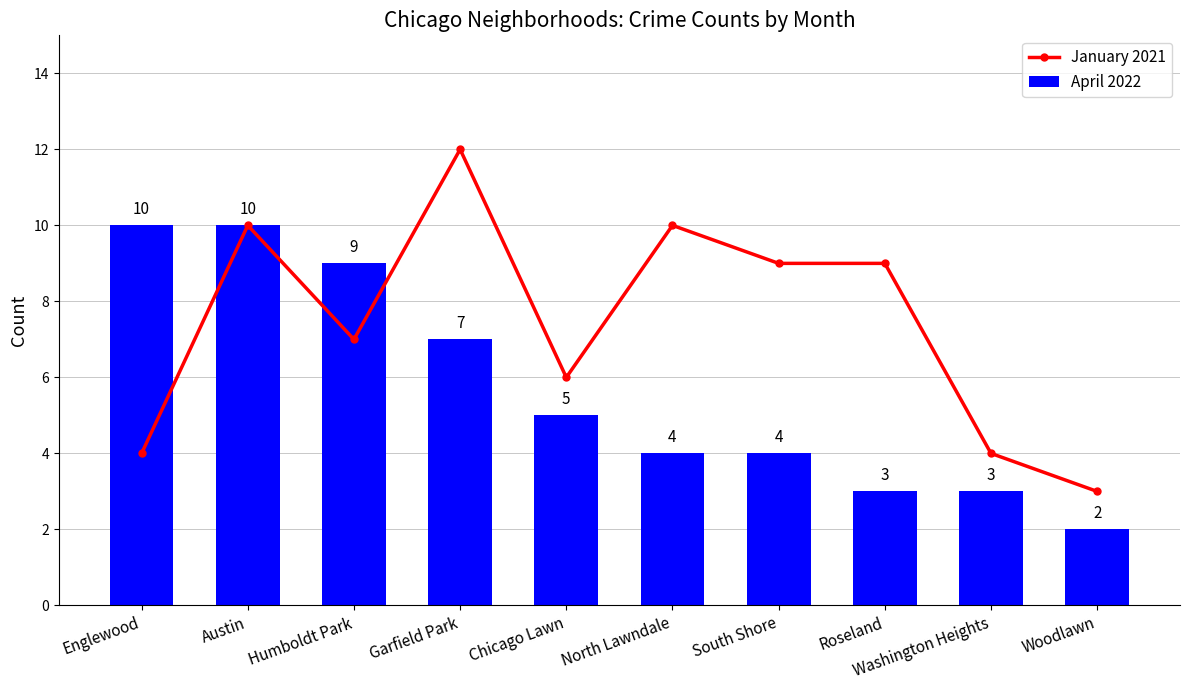

Which series has the largest range (max minus min)?

January 2021